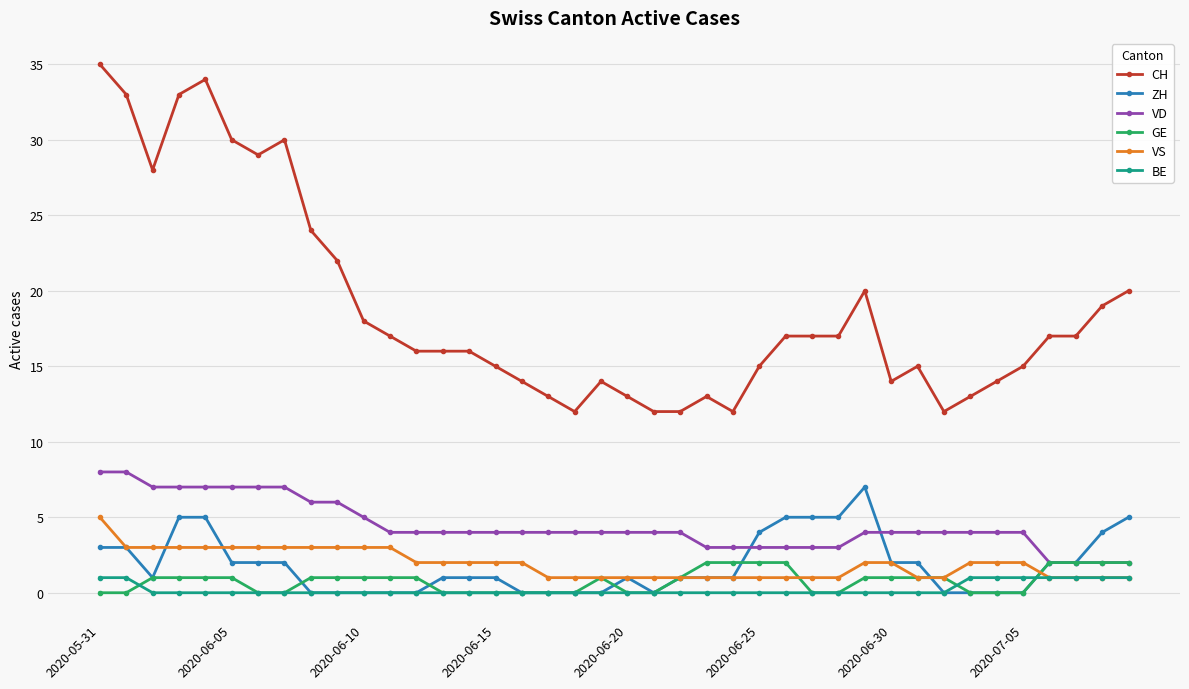

What is the difference between the second highest and second lowest values in the CH series?

22